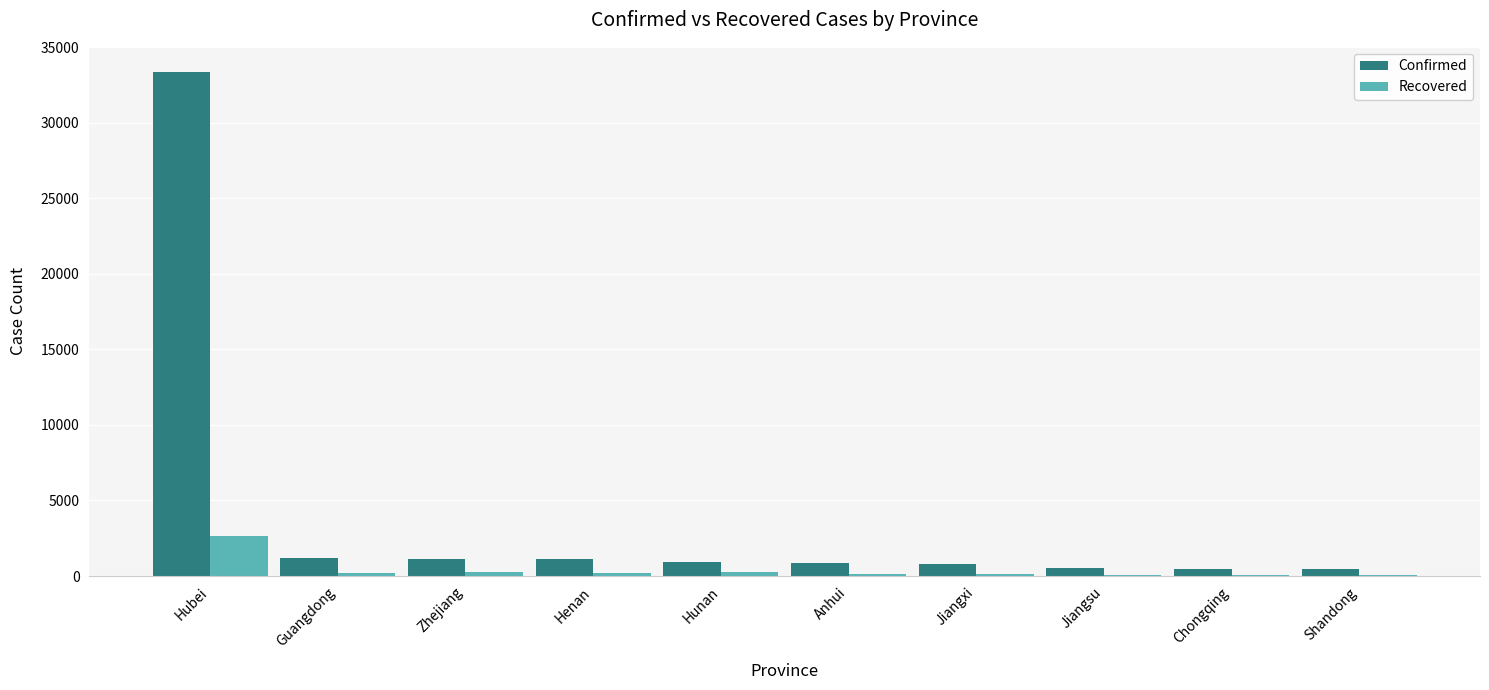

Which category has the highest value in the Recovered series?

Hubei